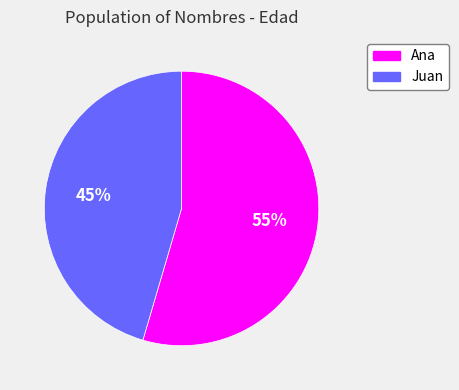

The Ana slice represents 55% of the pie. True or false?

True